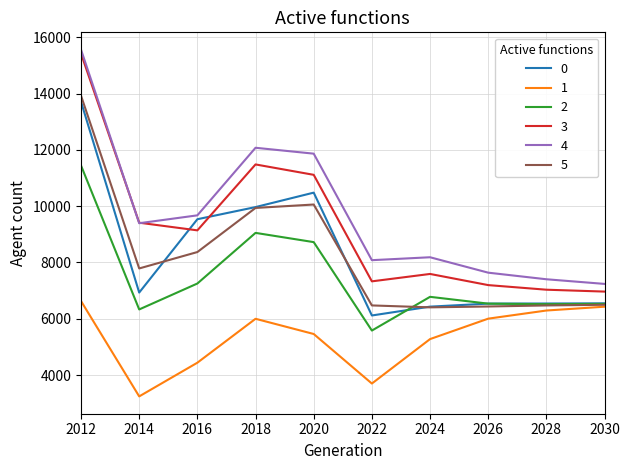

How many values in the 3 series are below 9140?

5